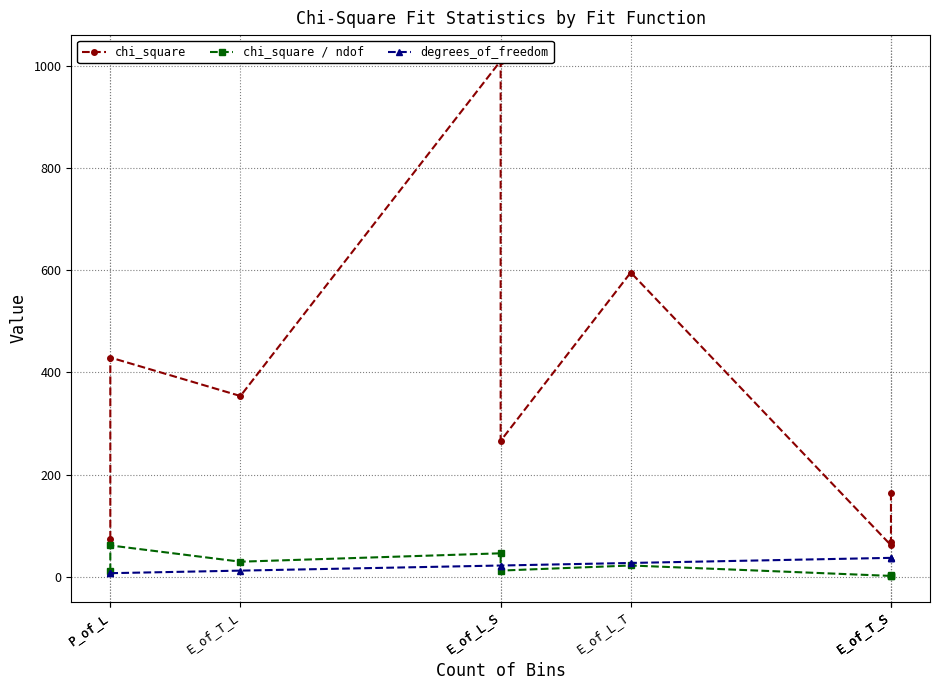

Which category has the lowest value in the chi_square / ndof series?

E_of_T_S